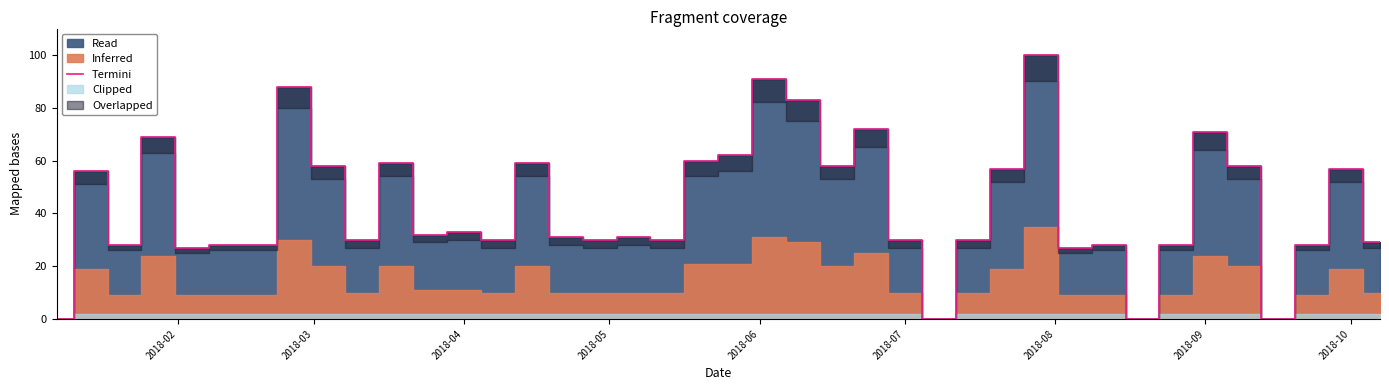

What is the maximum value for Termini?

100